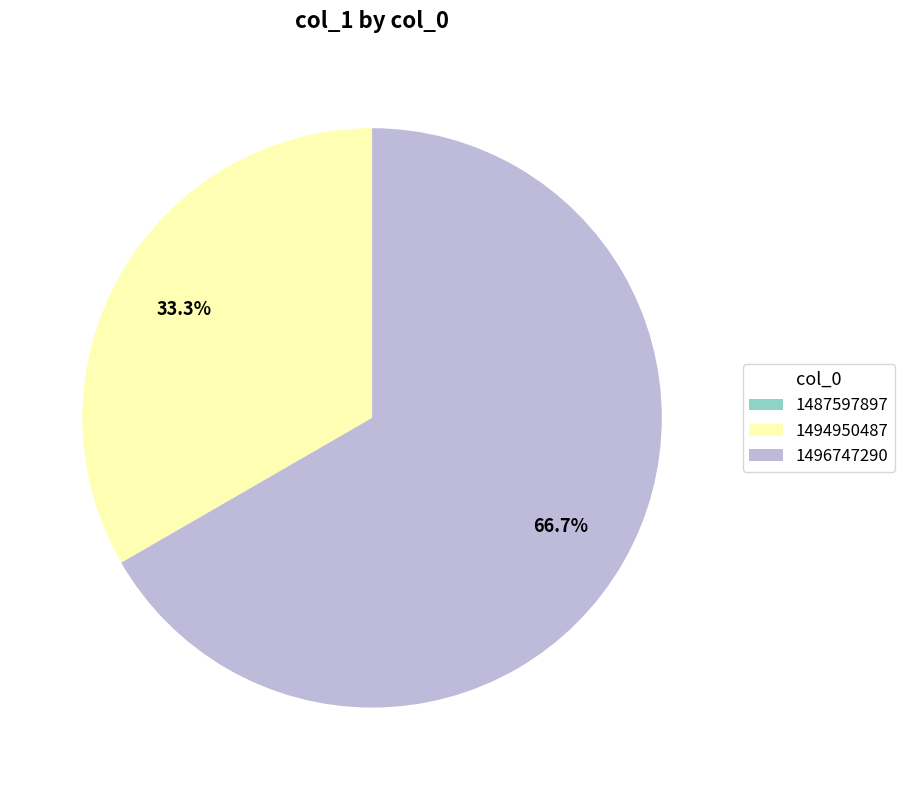

What percentage is NOT represented by 1494950487?

66.7%